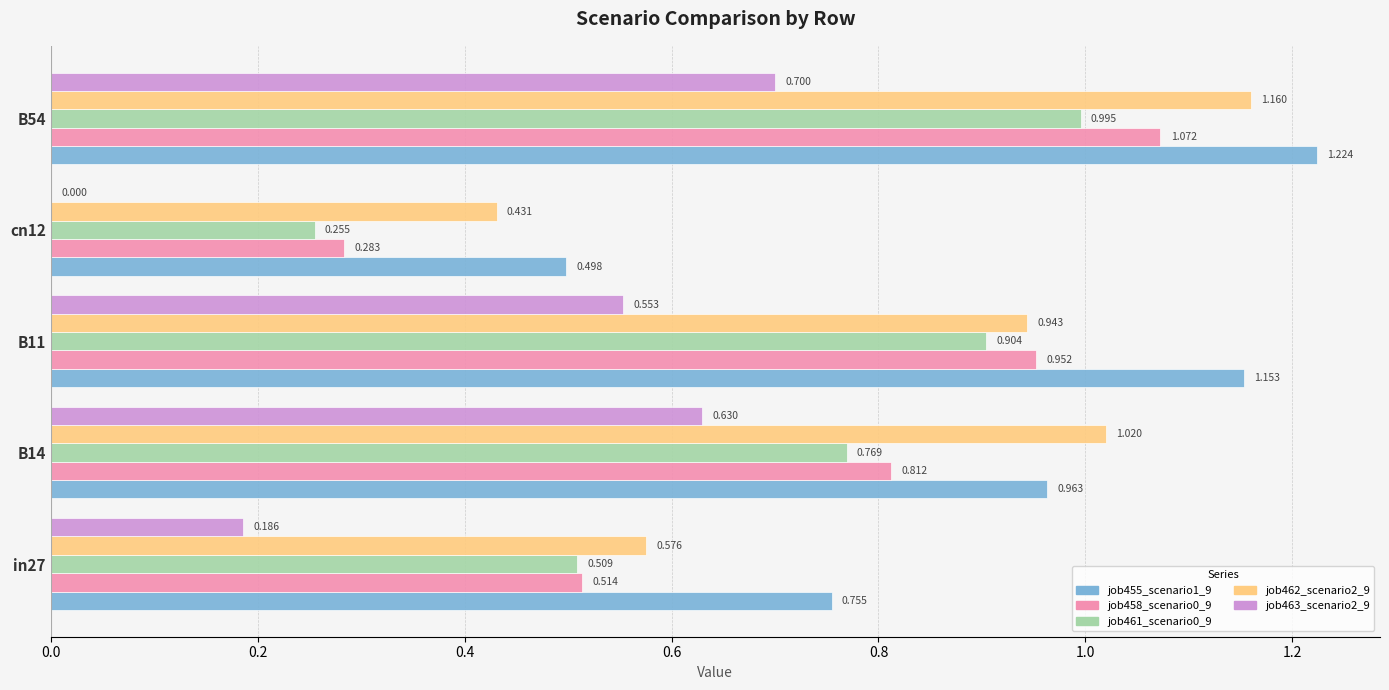

Is it true that job458_scenario0_917 equals 1.3 at B11?

False